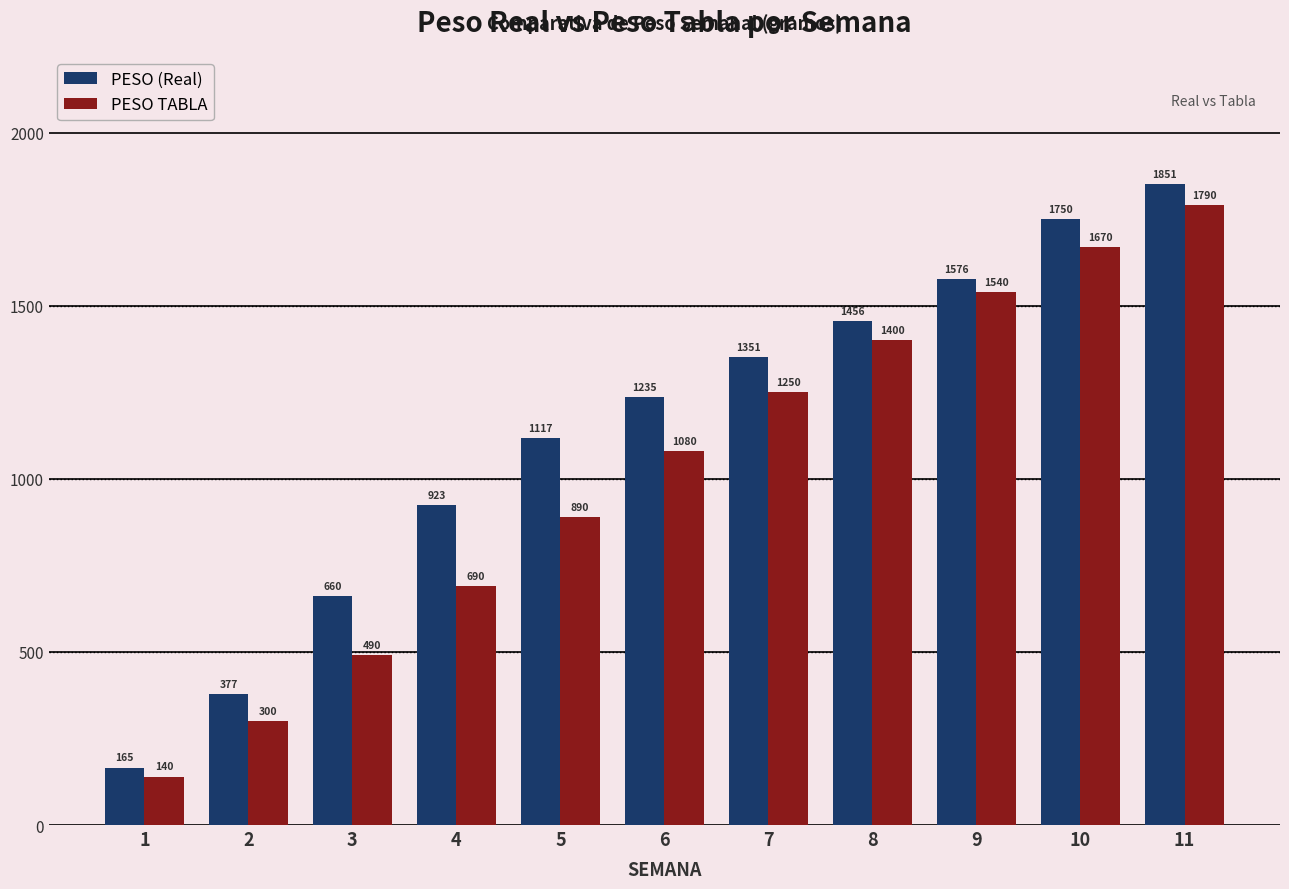

Rank the series at 10 from highest to lowest value.

PESO (Real), PESO TABLA